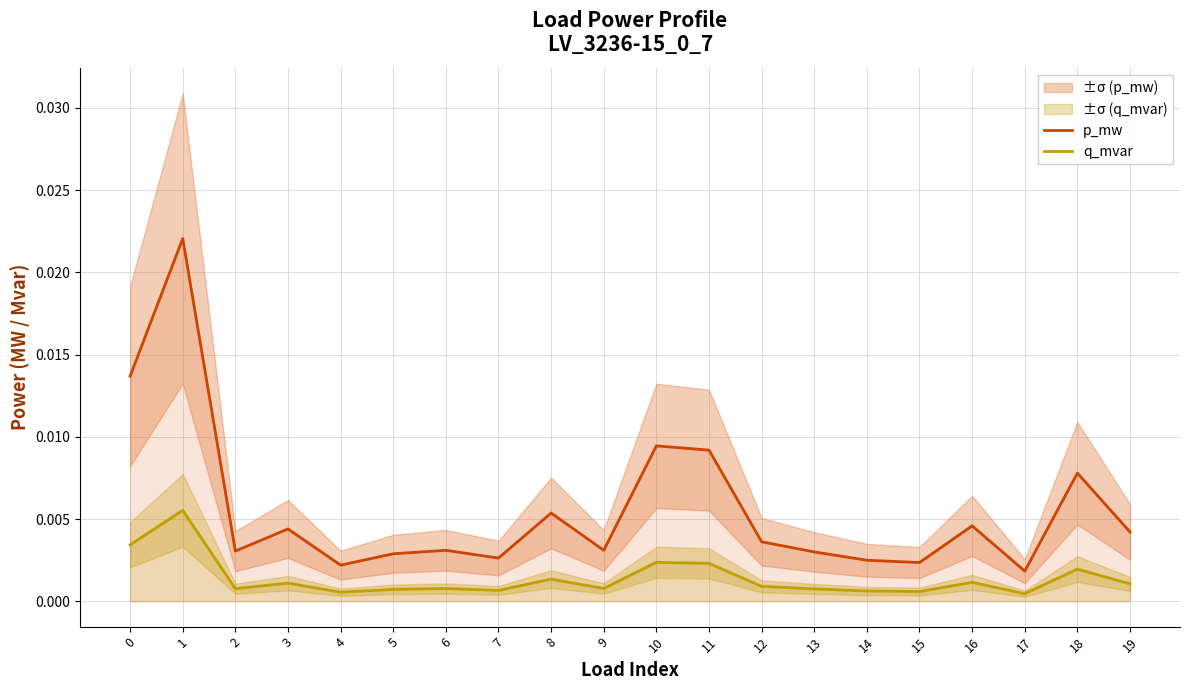

Rank the categories by p_mw value from lowest to highest.

17, 4, 15, 14, 7, 5, 13, 2, 6, 9, 12, 19, 3, 16, 8, 18, 11, 10, 0, 1